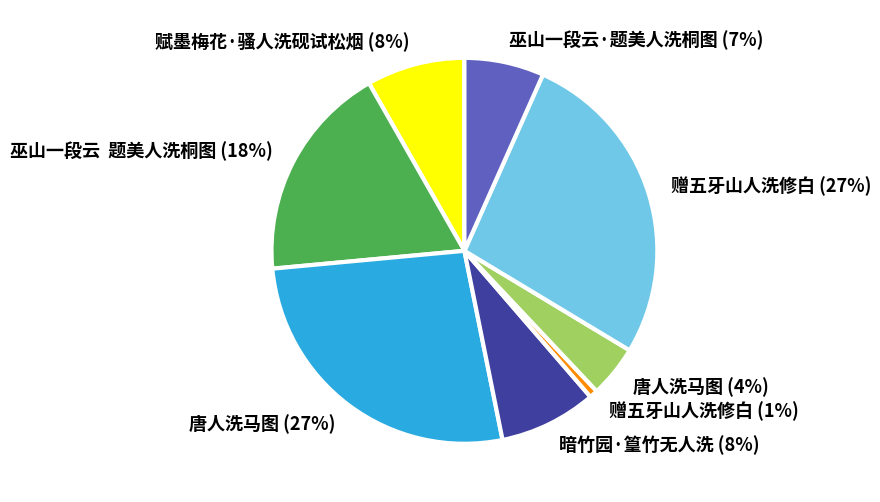

To the nearest percent, what is the difference between the largest and smallest slice percentages?

26%